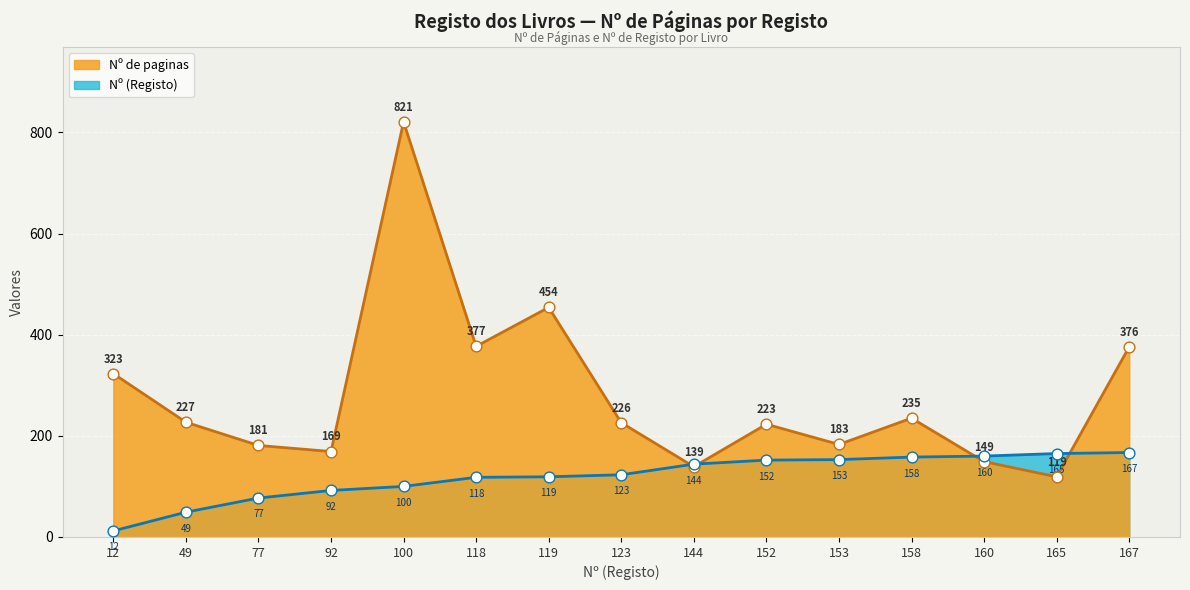

Is the value of Nº de paginas at 118 greater than the value of Nº (Registo) at 160?

Yes